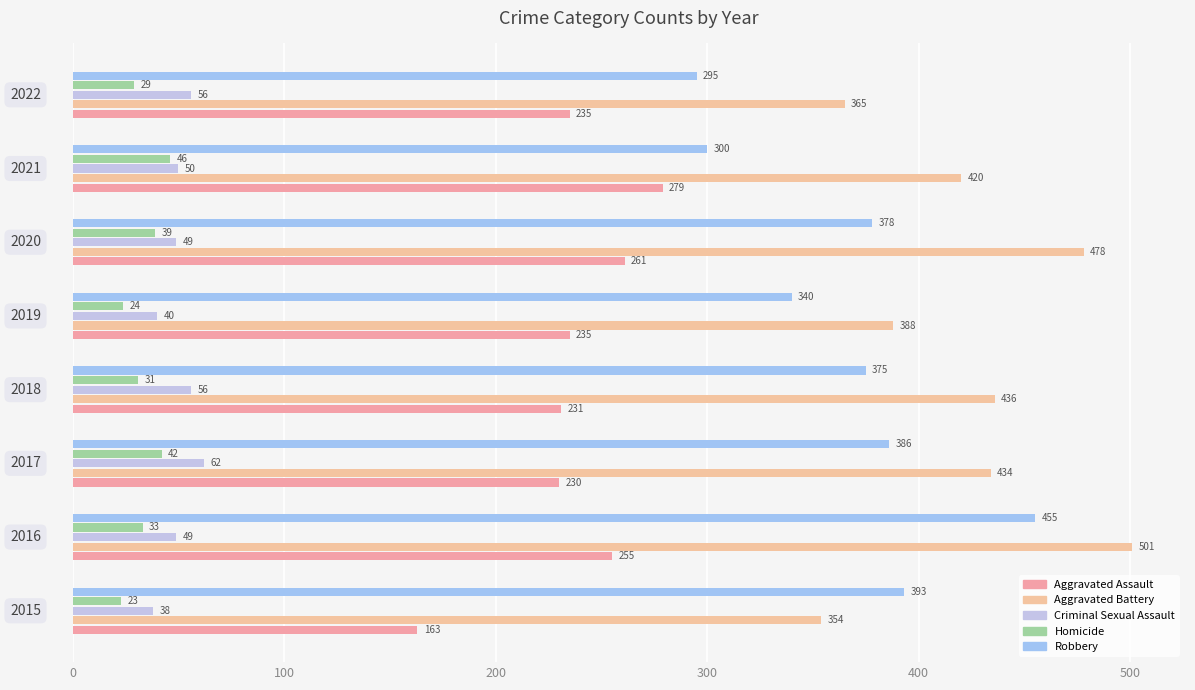

How many values in the Homicide series are below 33?

4